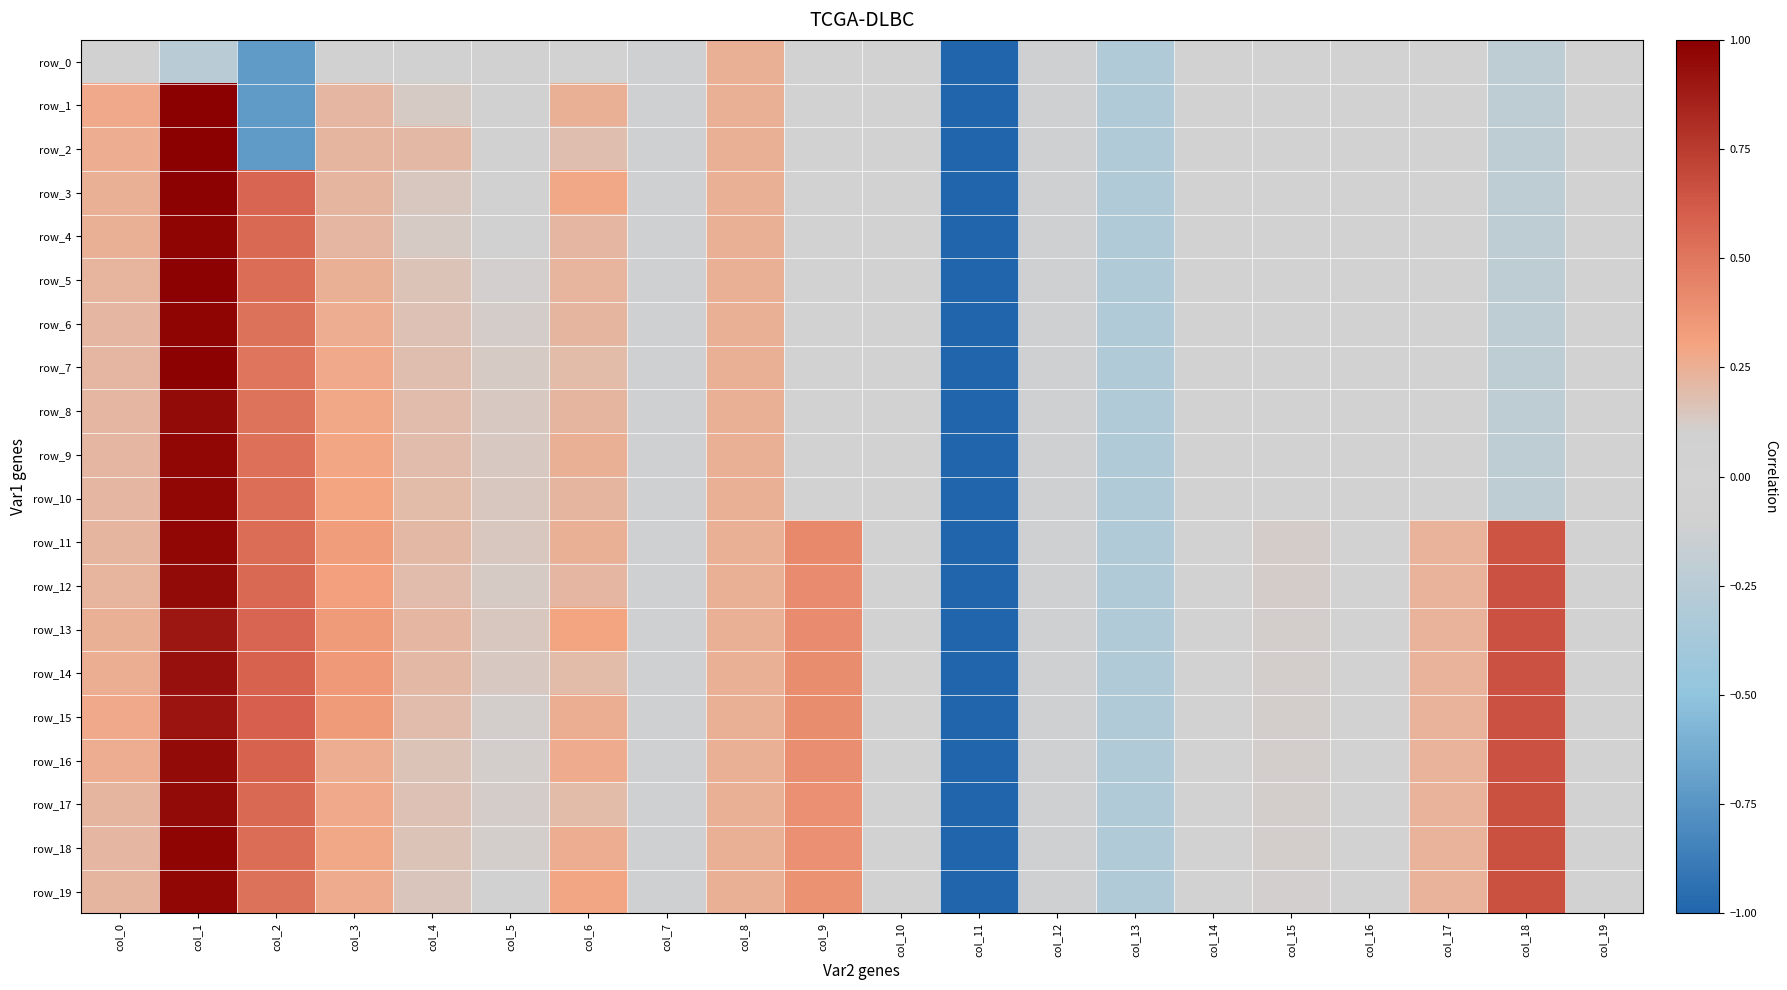

Between col_7 and col_6, which is larger?

col_6